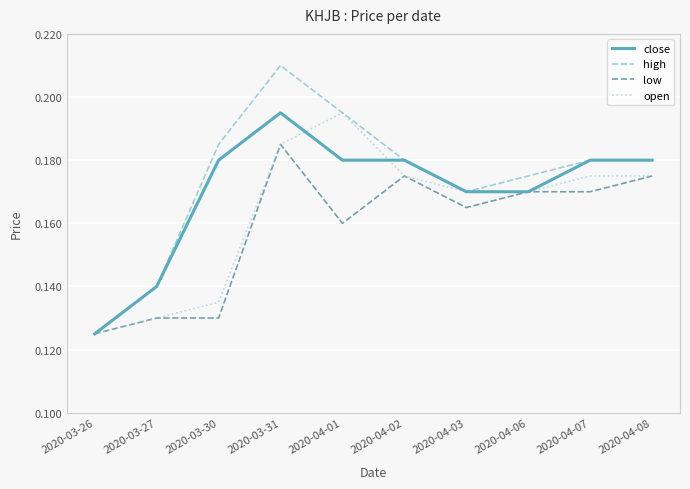

List the series in order of their overall mean, highest first.

high, close, open, low